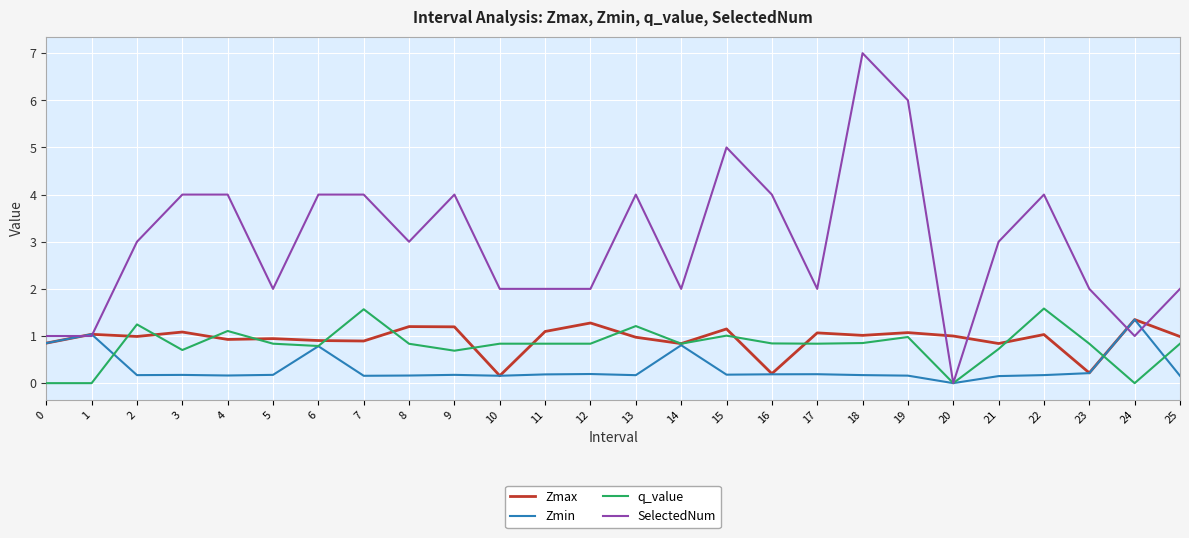

What is the maximum value for Zmax?

1.3